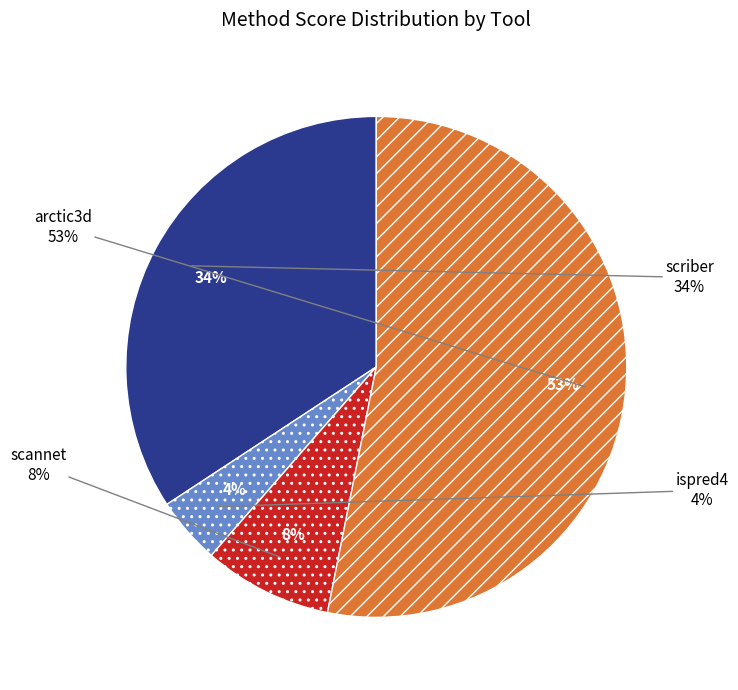

To the nearest percent, what portion does 0.02 represent?

3%